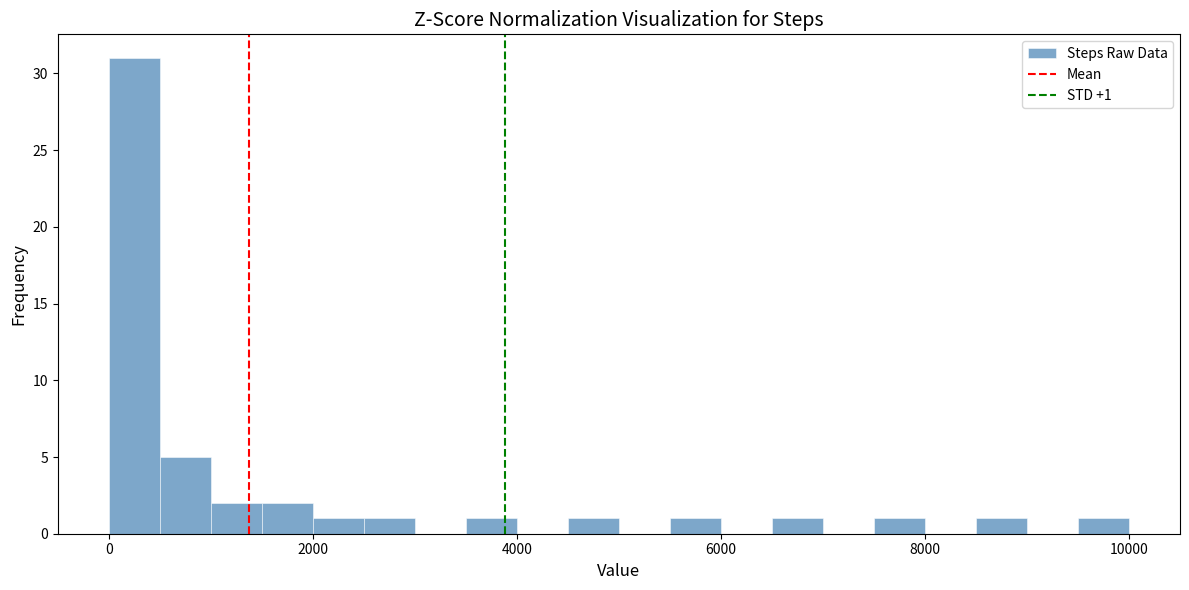

Read against the x-axis, roughly where is the centre of the tallest bar?

200